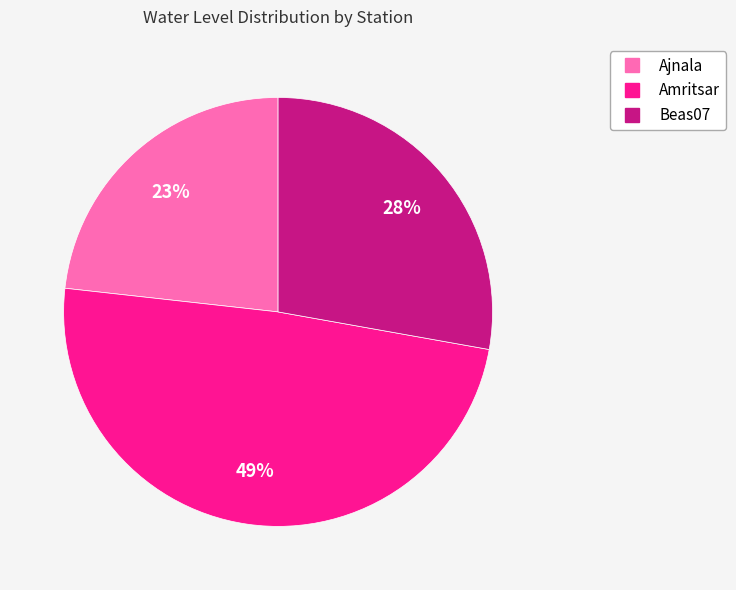

Is the sum of Ajnala and Beas07 greater than half?

Yes